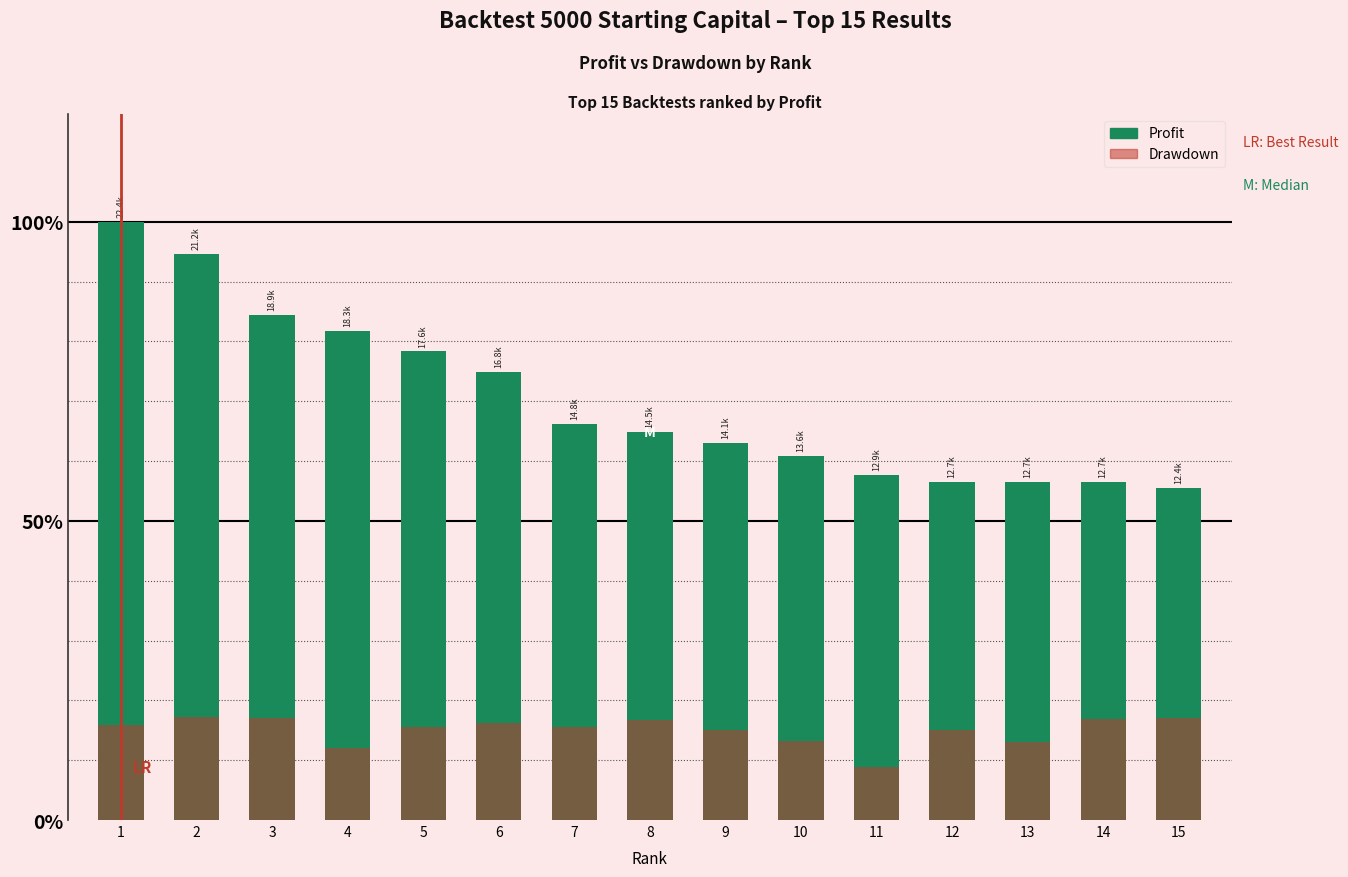

Reading left to right, extract all data points from this chart.

Profit: 22418.0	21216.8	18939.1	18330.2	17556.0	16781.2	14844.7	14535.5	14127.4	13632.5	12922.3	12682.4	12676.6	12671.8	12448.7
Drawdown: 3561.0	3877.1	3817.6	2699.3	3476.0	3623.4	3470.2	3735.1	3360.0	2960.8	2002.6	3360.0	2924.9	3792.3	3808.0